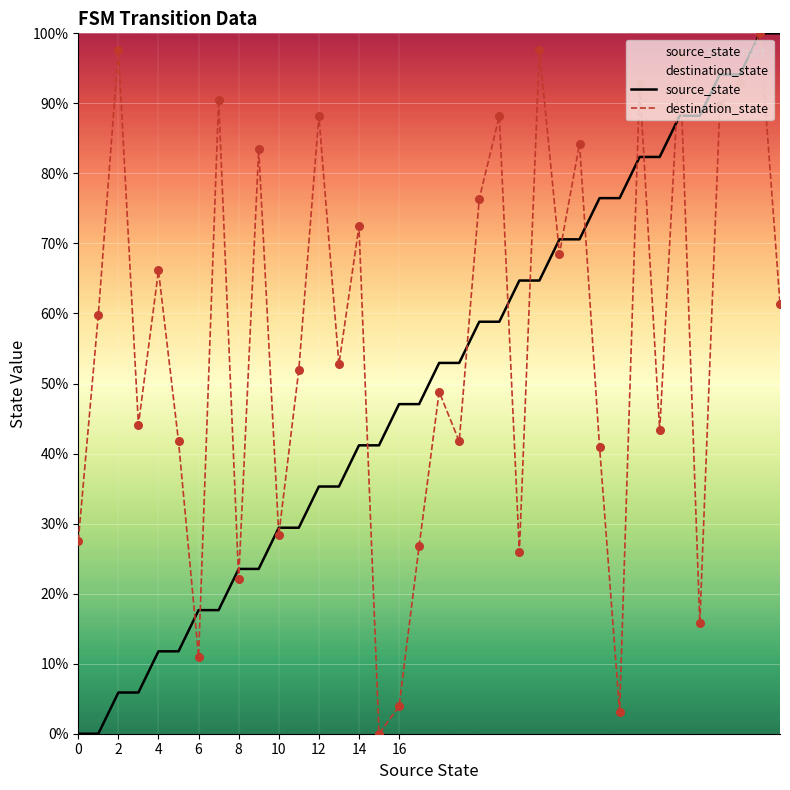

At how many categories does at least one series exceed 9?

36